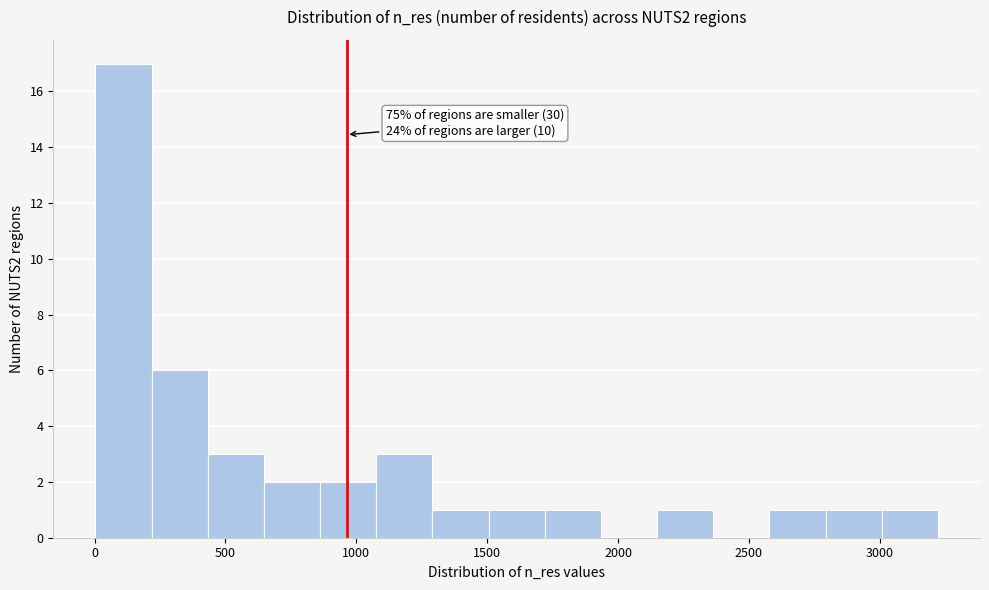

Over which range of the x-axis is the bar tallest?

0 to 200